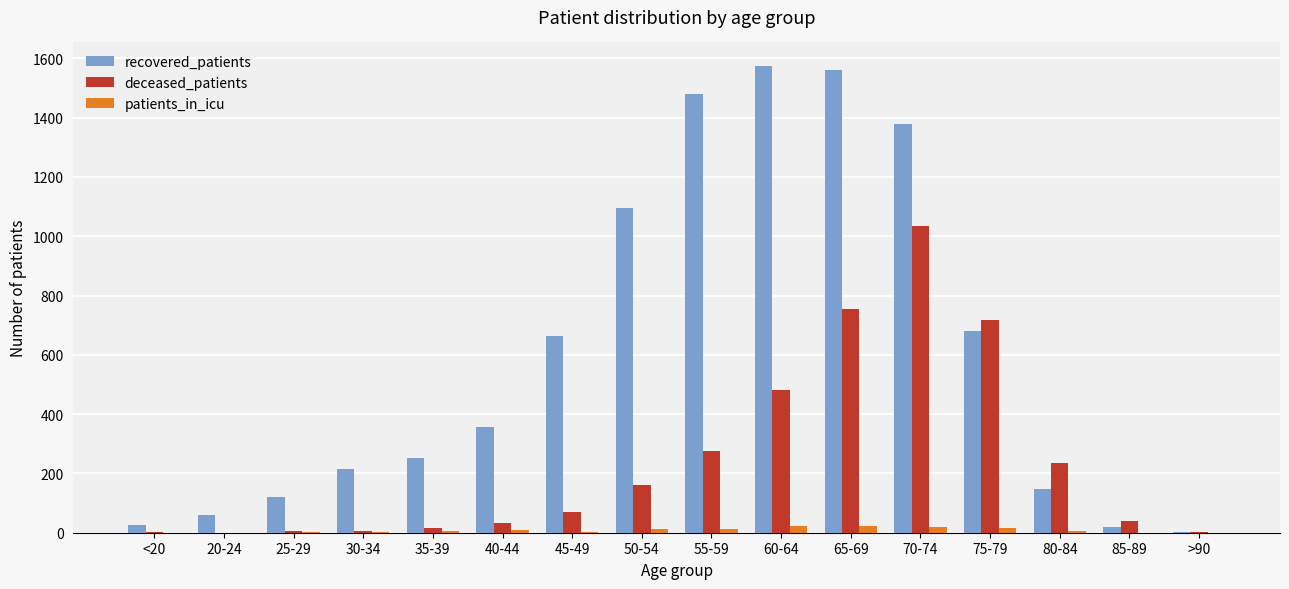

True or false: recovered_patients has a value of 253 at 35-39.

True